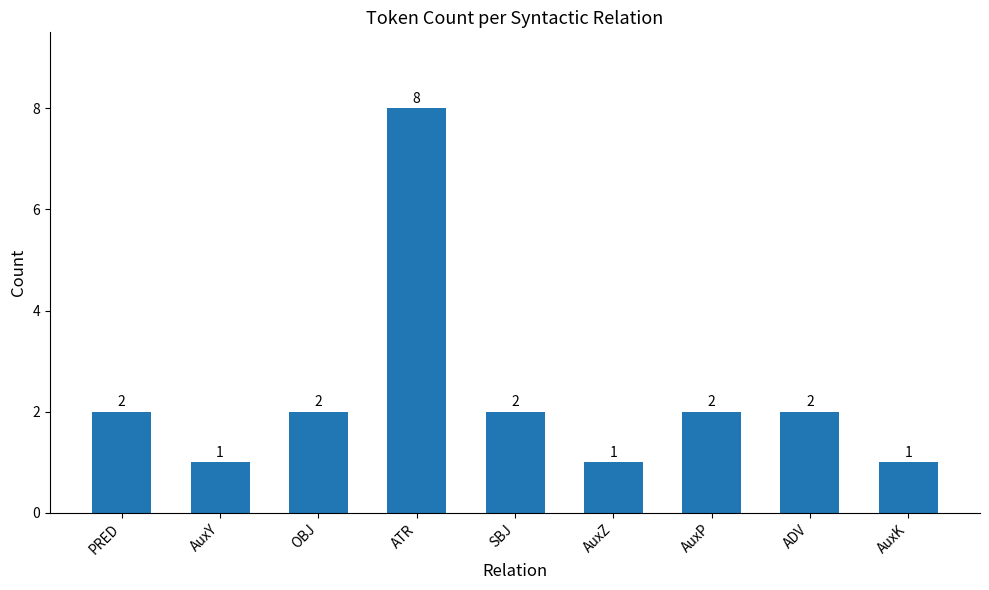

What is the sum of all values?

21